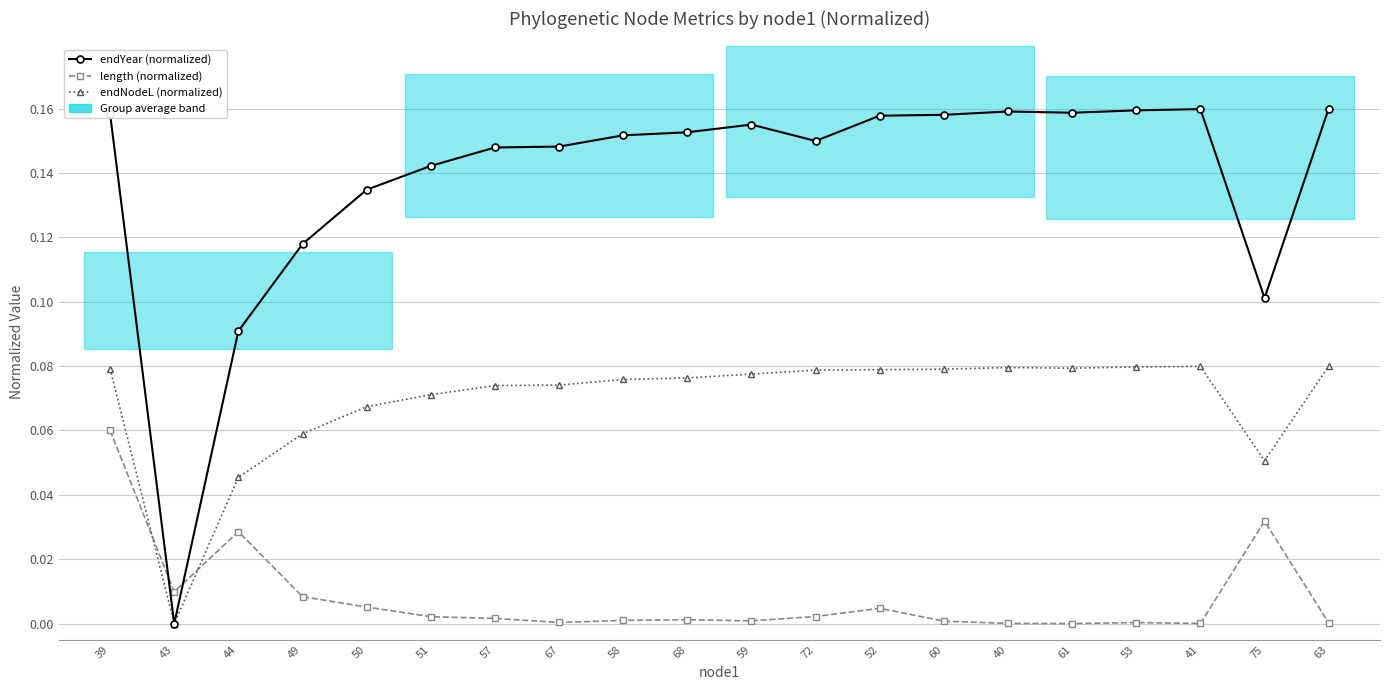

What are all the series names shown in the legend?

endYear (normalized), length (normalized), endNodeL (normalized)